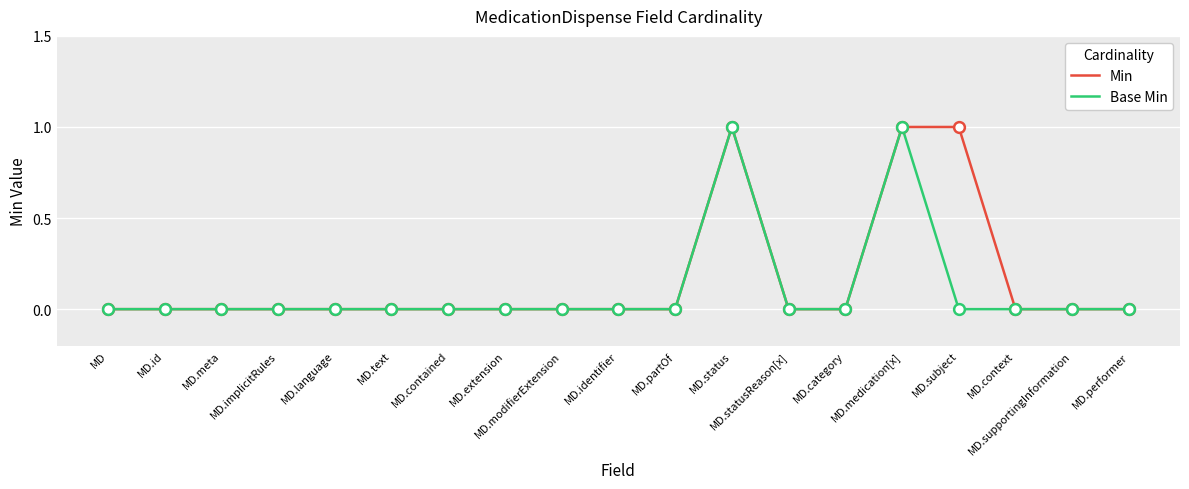

Does the chart have visible grid lines?

Yes